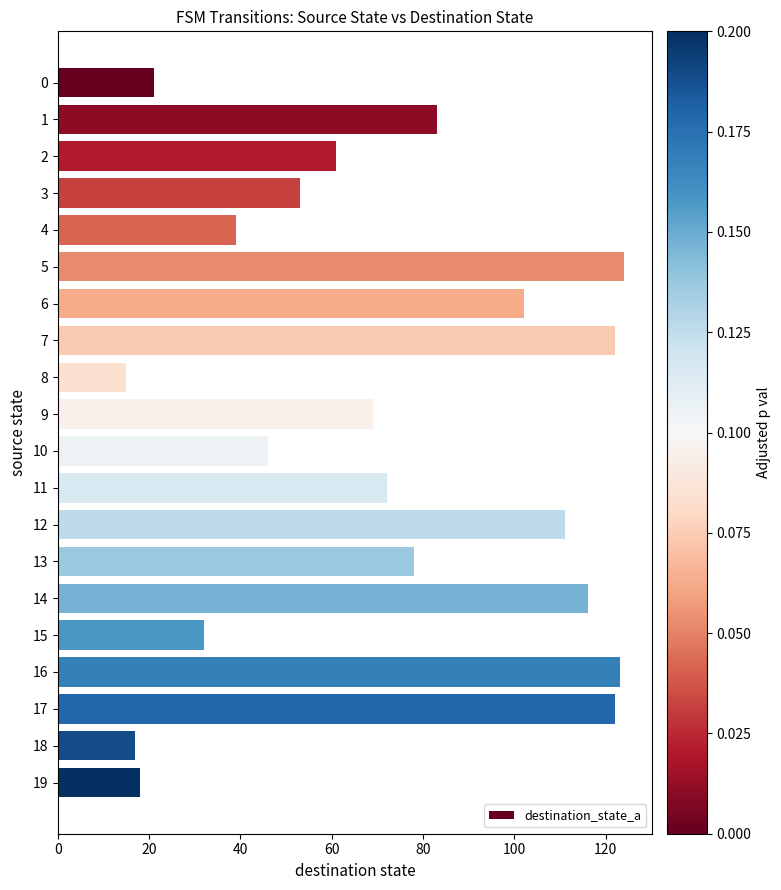

Where is the data nearest to the value 69?

9